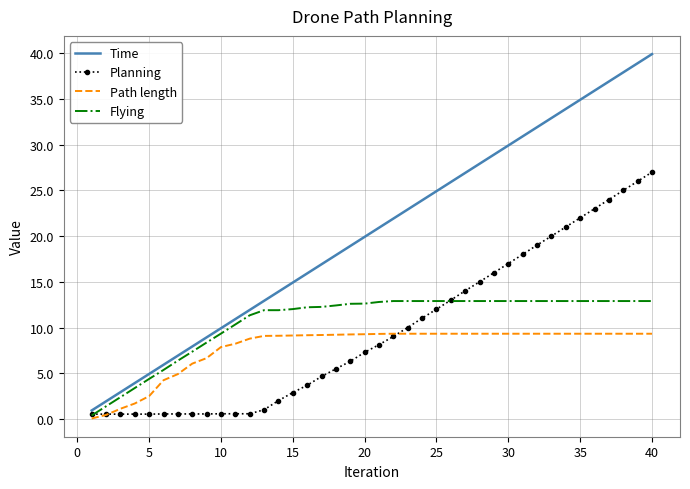

List the series in order of their peak value, highest first.

Time, Planning, Flying, Path length